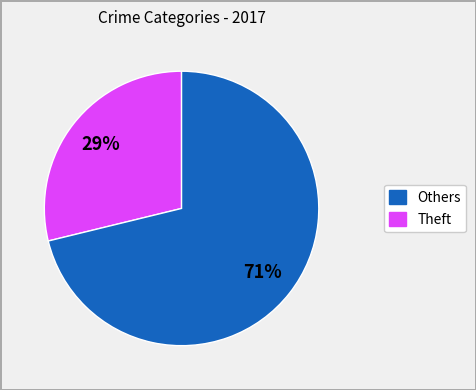

To the nearest percent, what is the average slice percentage?

50%